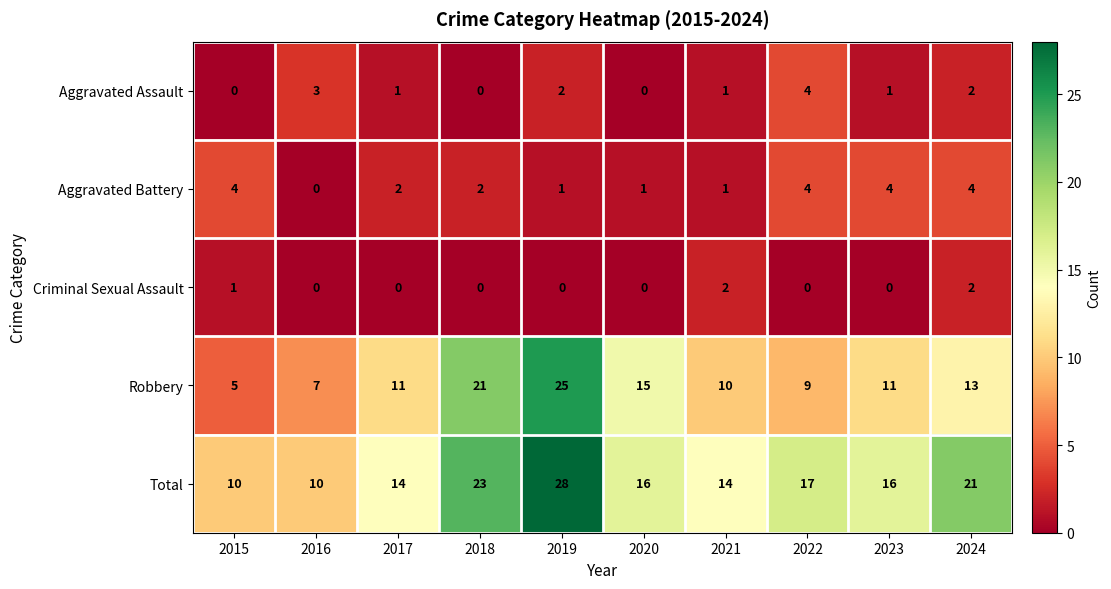

The value of Aggravated Assault at 2015 is -2. True or false?

False